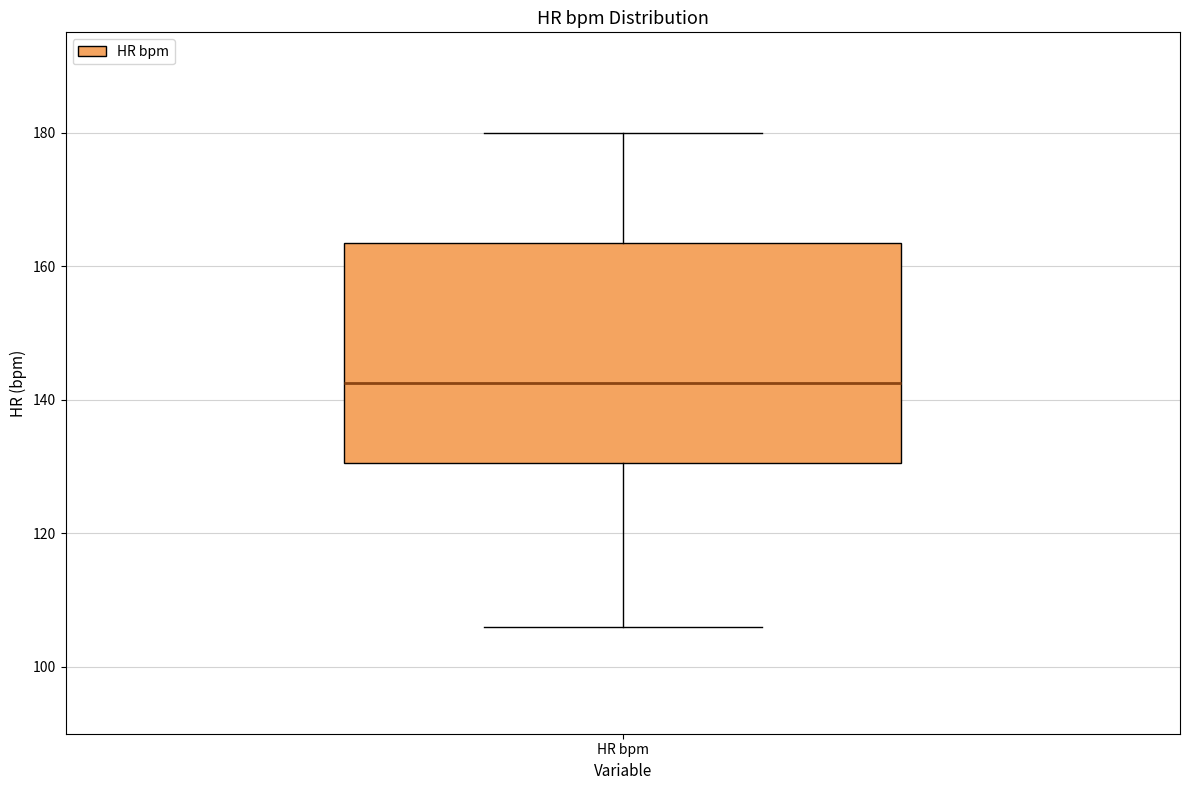

Where is the lower edge of the box for HR bpm on the y-axis? The values are not printed on the chart, so give them approximately, as read against the axis.

130